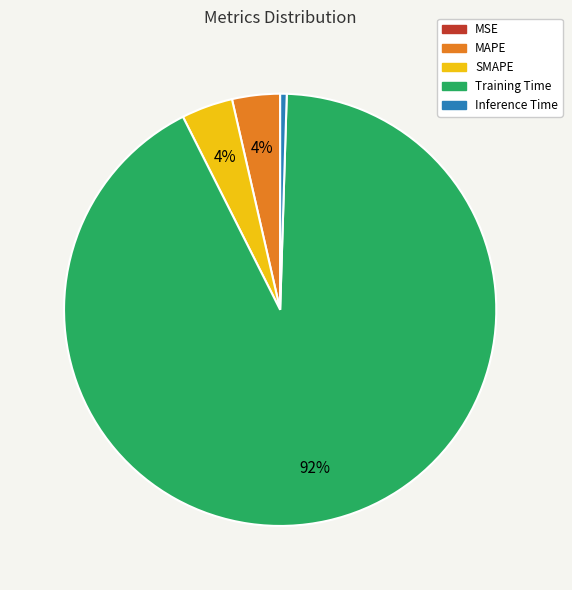

True or false: Training Time accounts for 99% of the total.

False